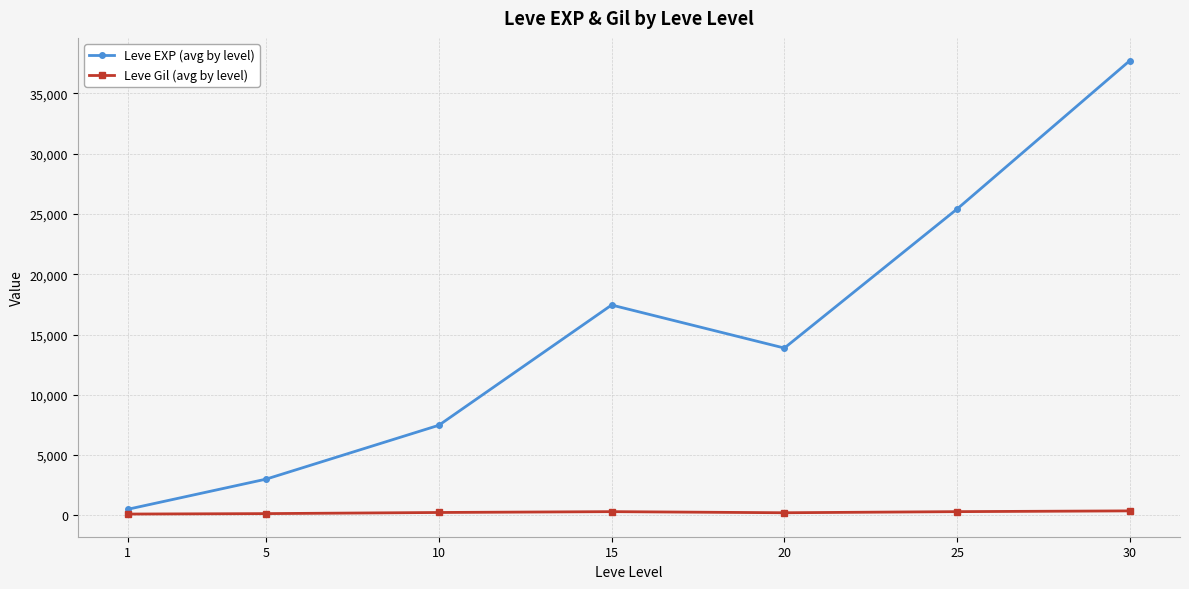

Is this an area chart (filled region under the line)?

No